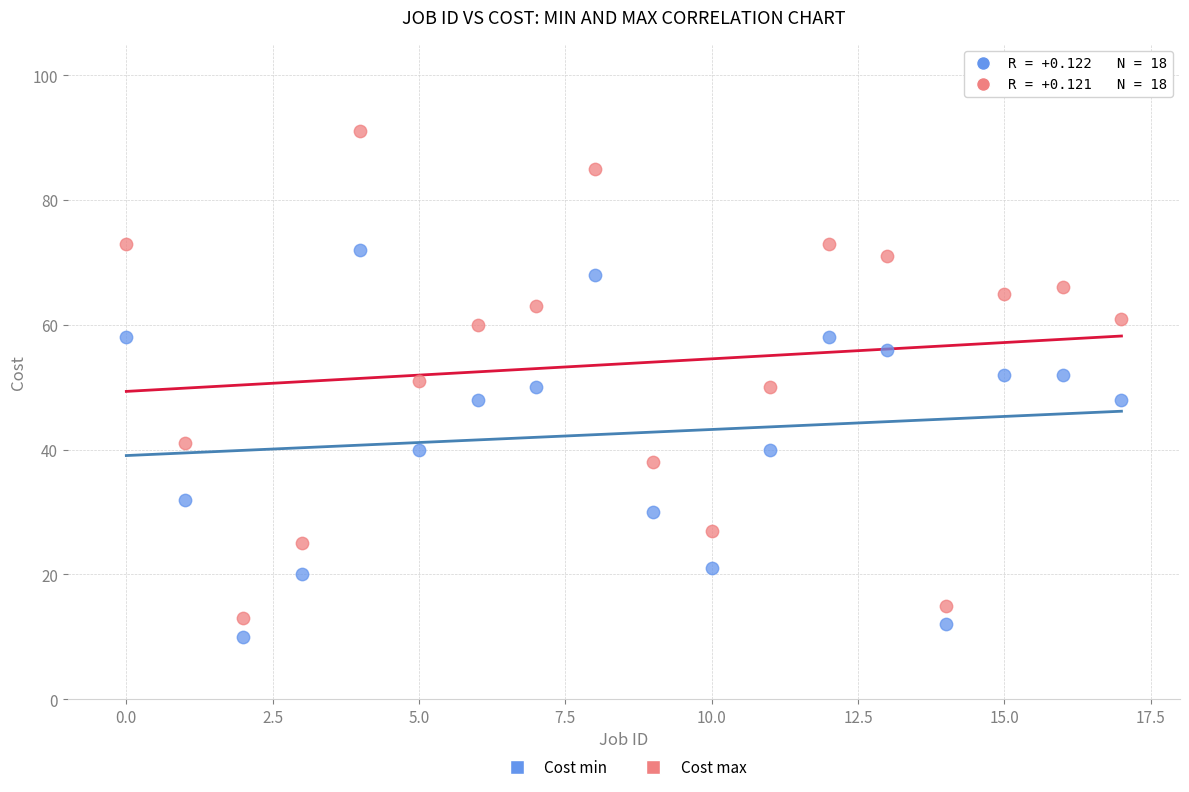

Which series contains the highest Y value?

Cost max